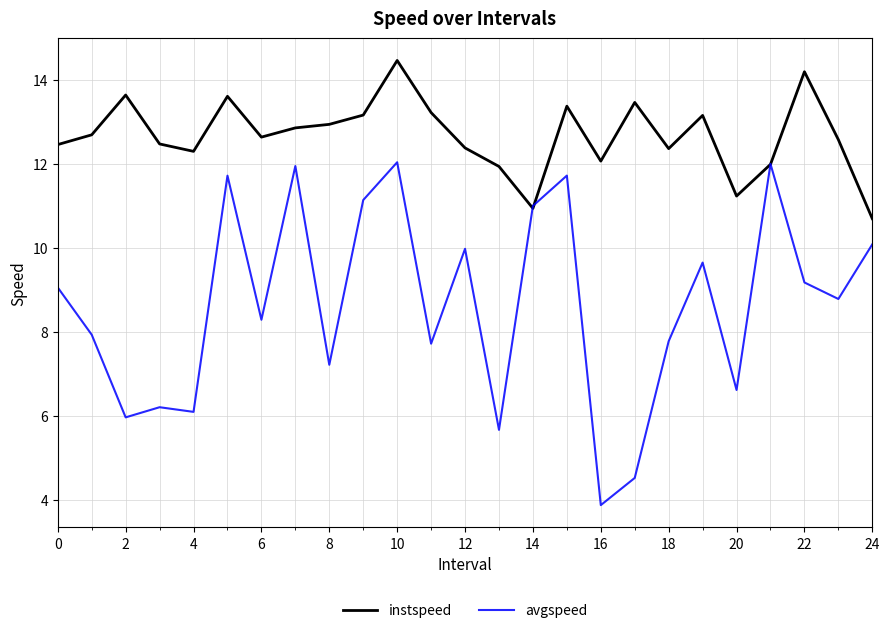

Which series has the largest range (max minus min)?

avgspeed